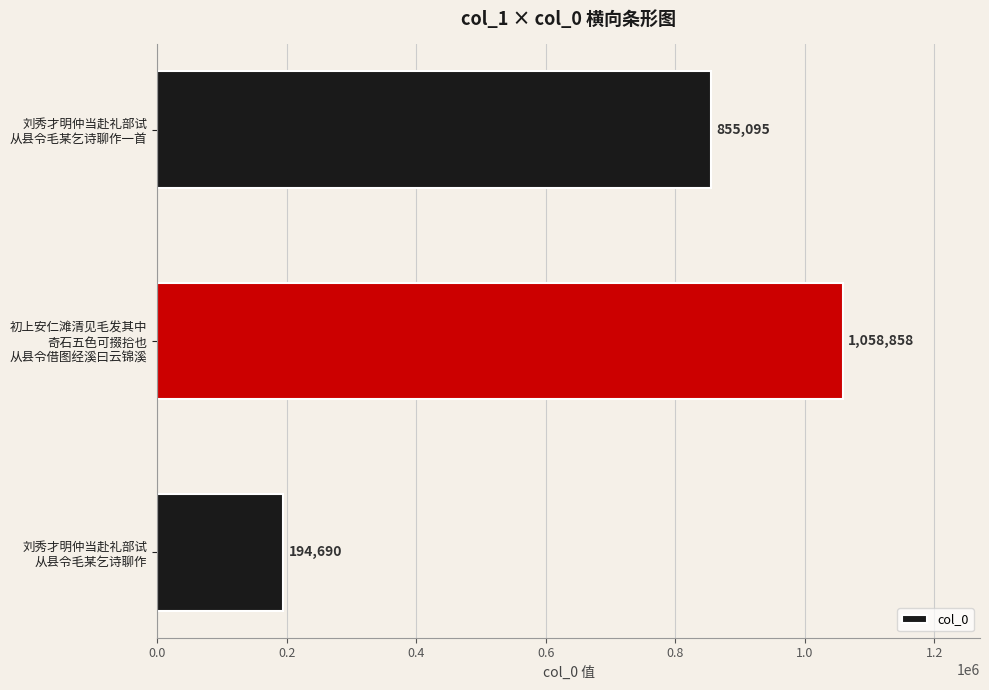

Rank the categories by value from highest to lowest.

初上安仁滩清见毛发其中
奇石五色可掇拾也
从县令借图经溪曰云锦溪, 刘秀才明仲当赴礼部试
从县令毛某乞诗聊作一首, 刘秀才明仲当赴礼部试
从县令毛某乞诗聊作